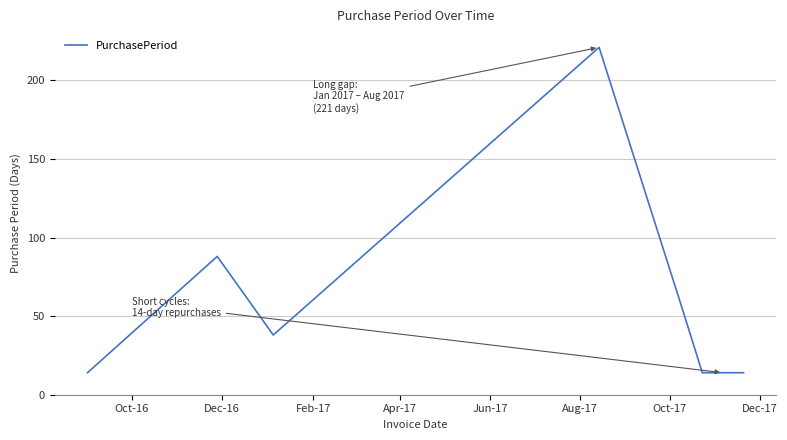

What is the minimum value shown in the chart?

14